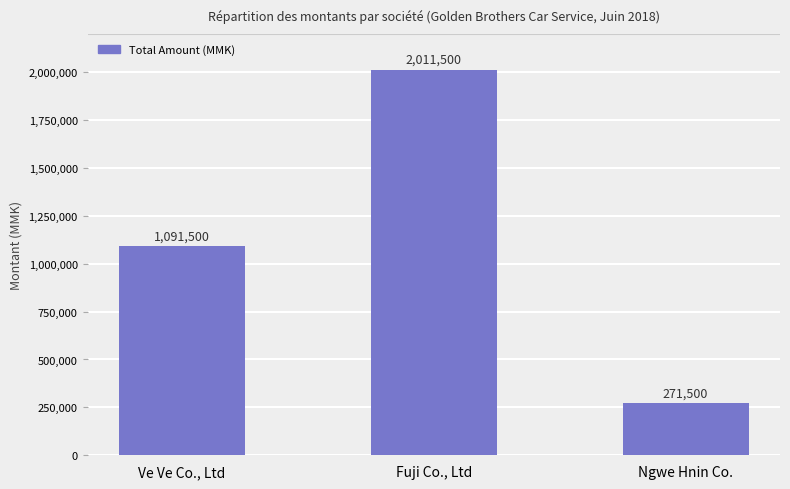

Rank the categories by value from lowest to highest.

Ngwe Hnin Co., Ve Ve Co., Ltd, Fuji Co., Ltd